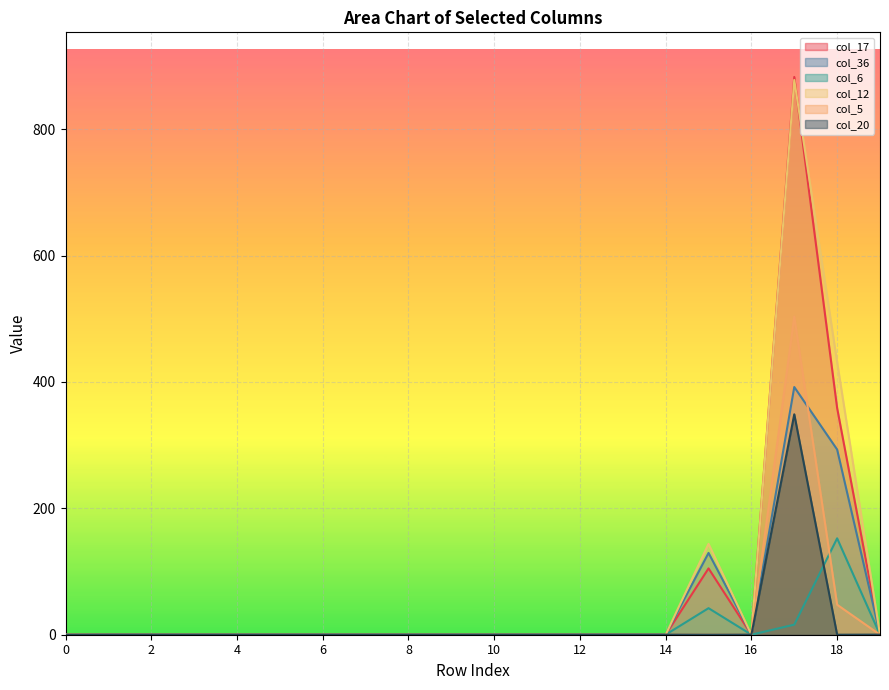

Which series has the widest spread of values?

col_17